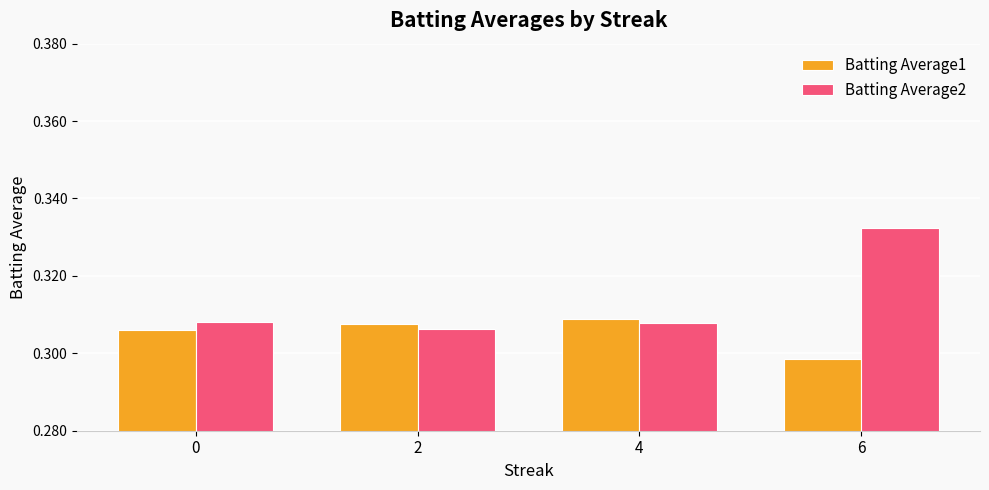

How many groups of bars are there?

4